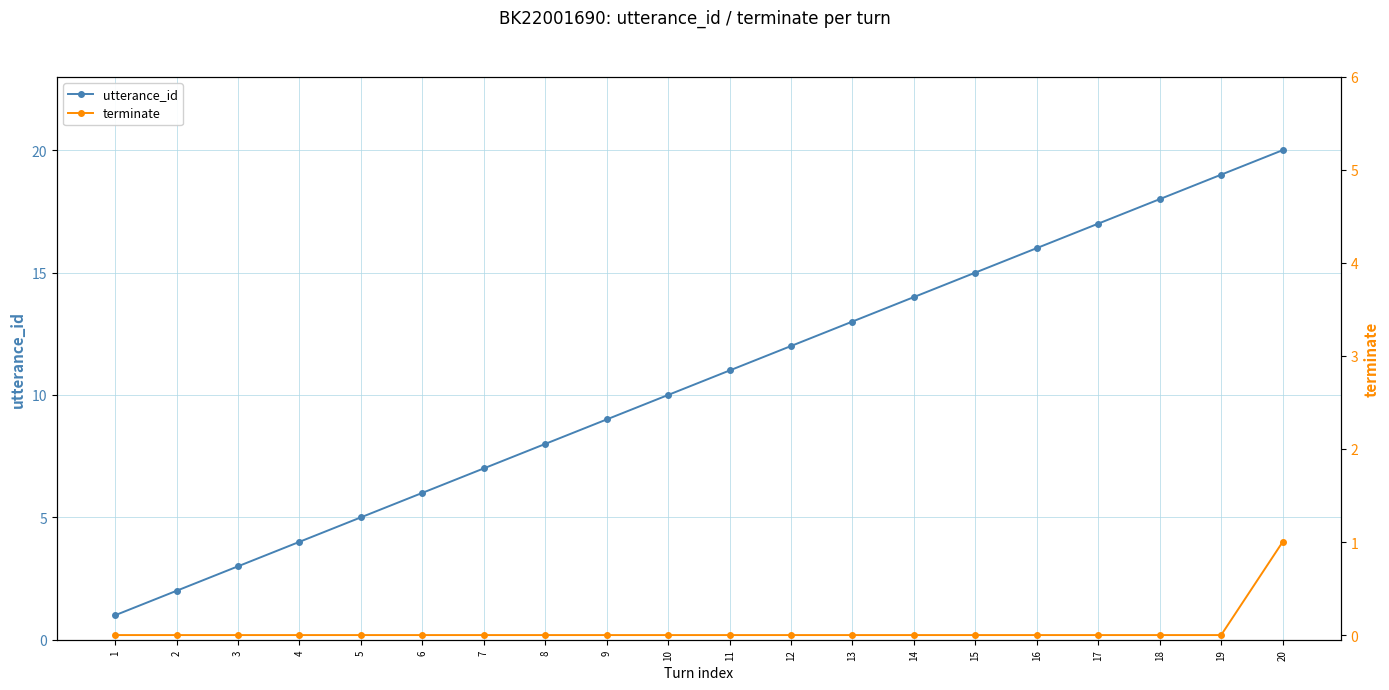

List the labels in order of terminate value, smallest first.

1, 2, 3, 4, 5, 6, 7, 8, 9, 10, 11, 12, 13, 14, 15, 16, 17, 18, 19, 20